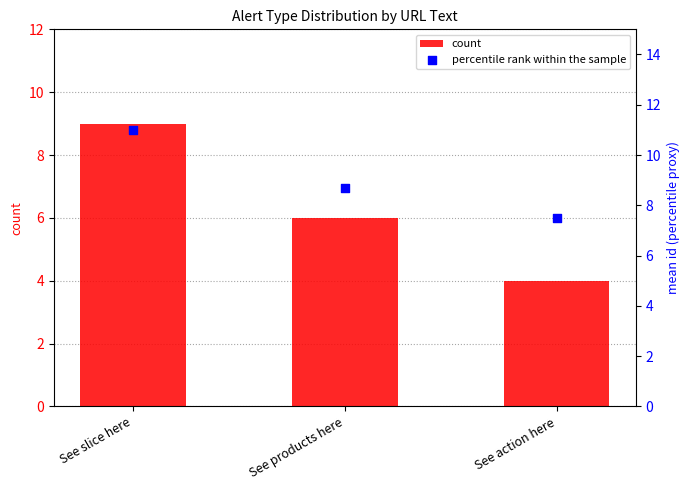

Which series contains the highest Y value?

percentile rank within the sample